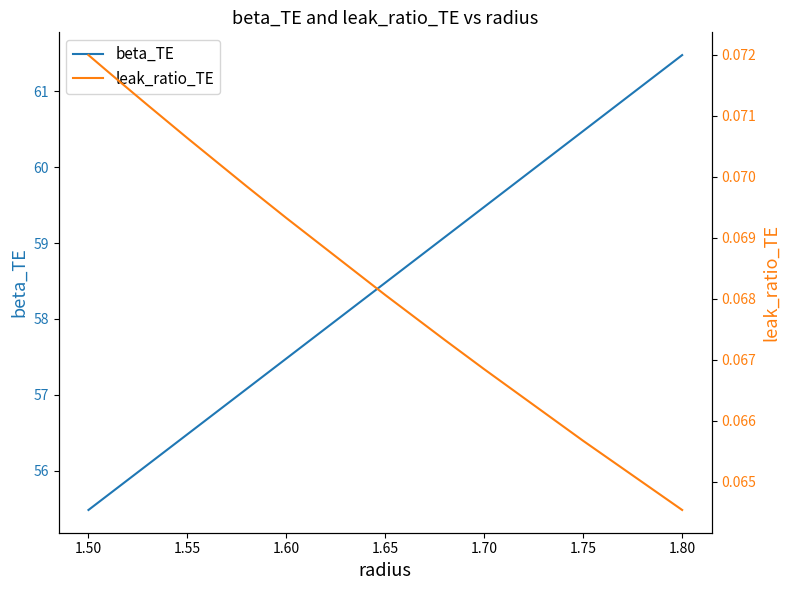

How many lines are shown in the chart?

2